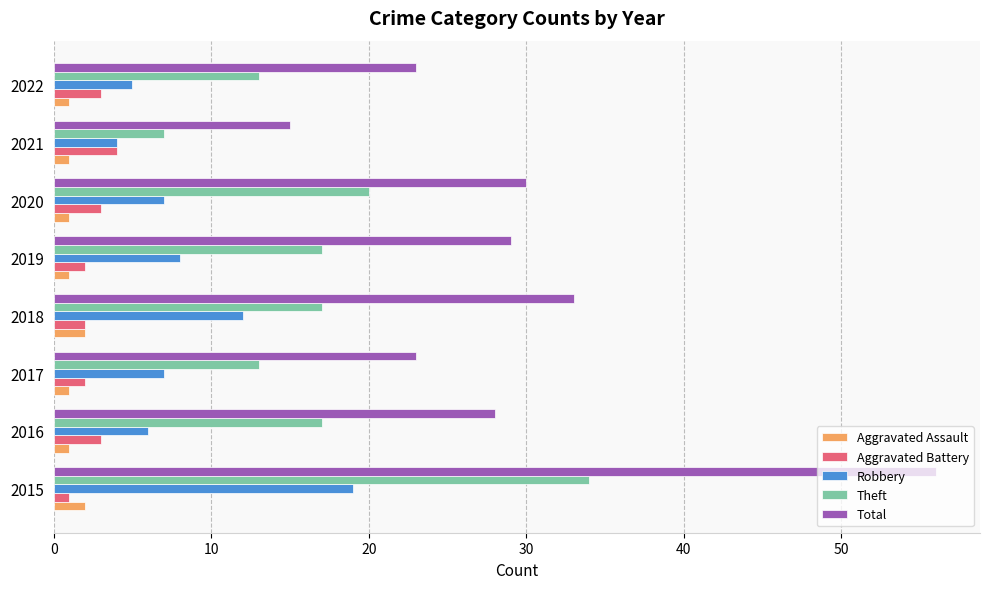

At which category is the sum across all series the highest?

2015